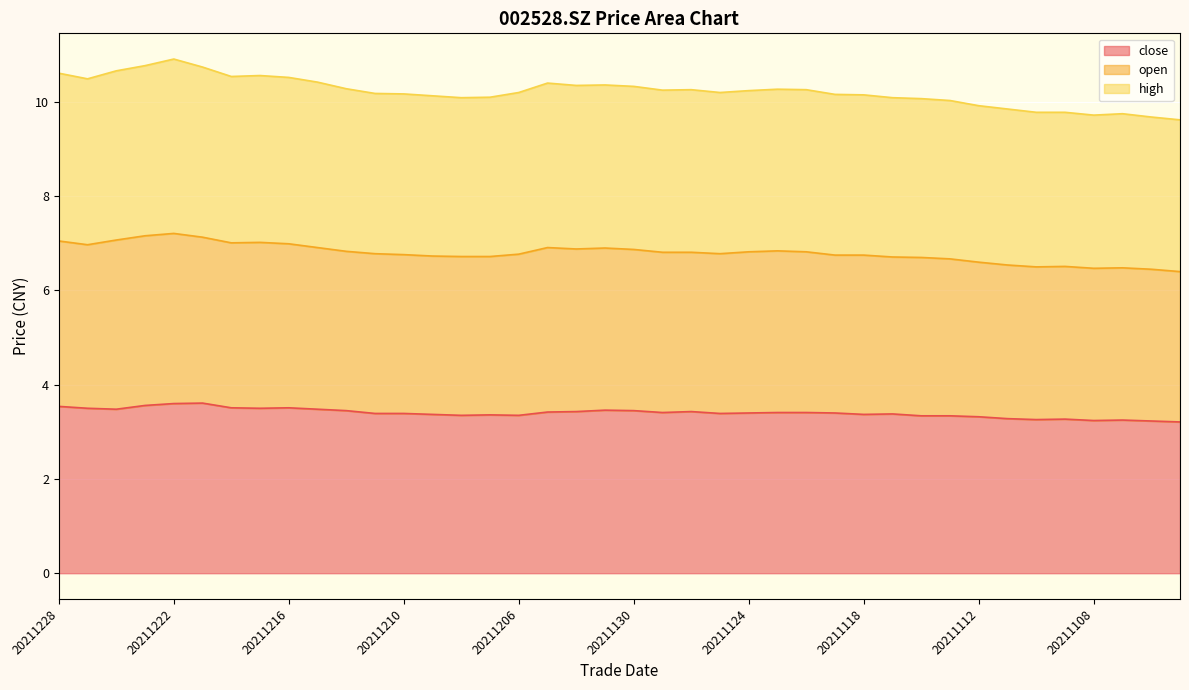

What is the total value across all series at 20211124?

10.2